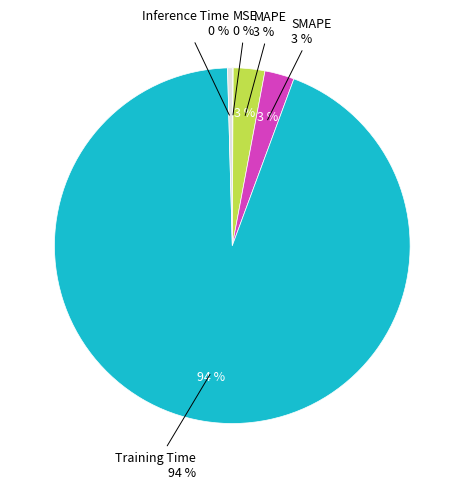

What percentage is NOT represented by SMAPE?

97.3%